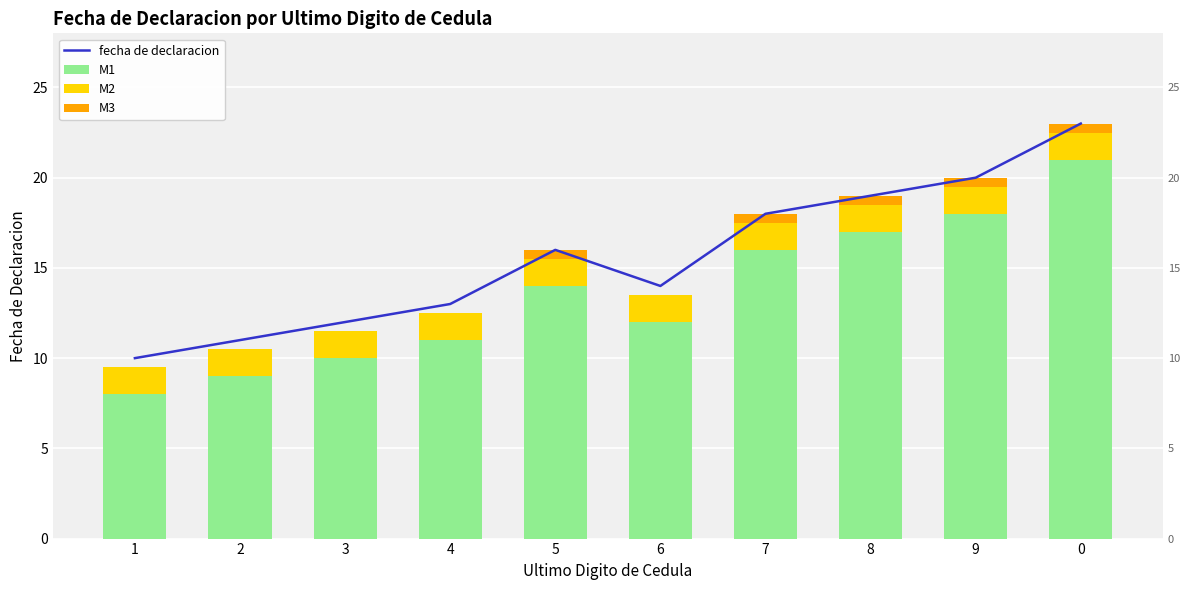

What is the approximate value of M2 at 3?

1.5